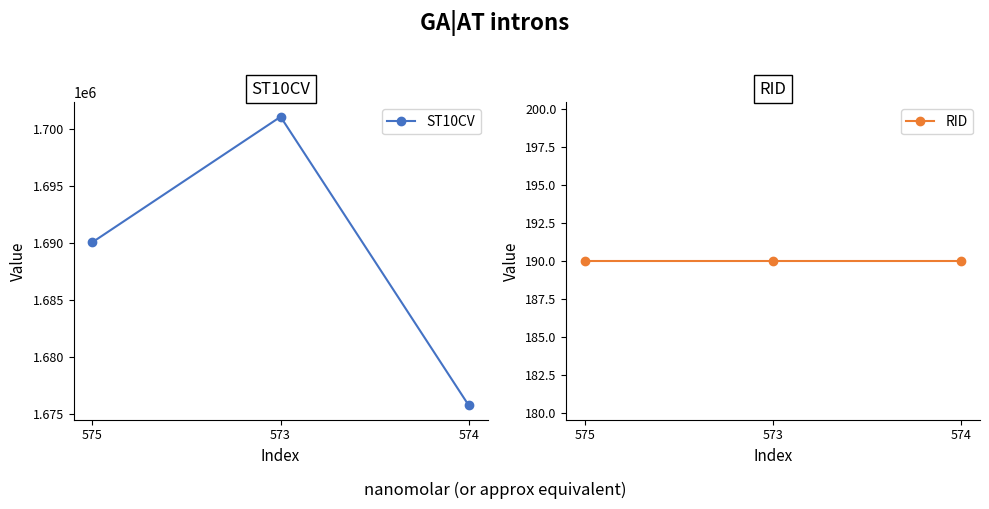

Is this an area chart (filled region under the line)?

No